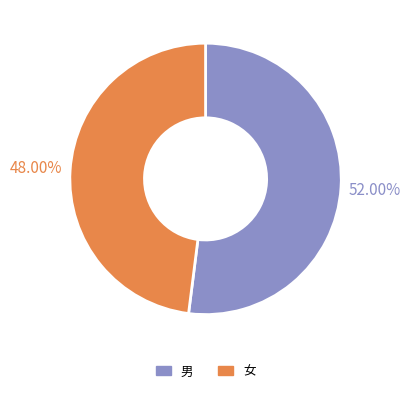

How many segments does this pie chart have?

2